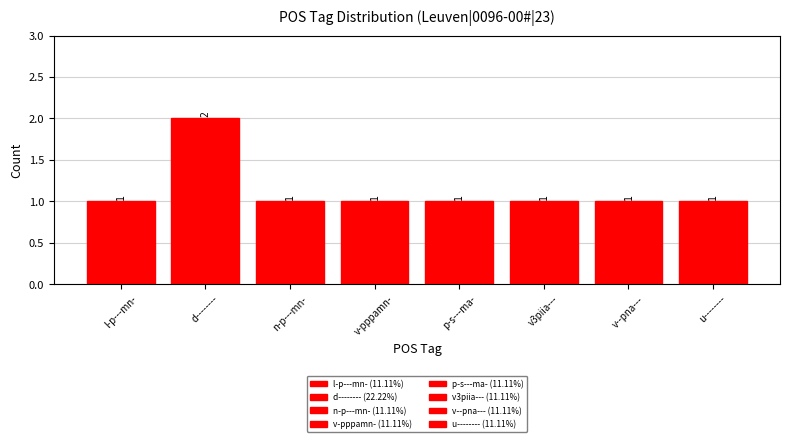

The chart shows a value of 1 at u--------. True or false?

True